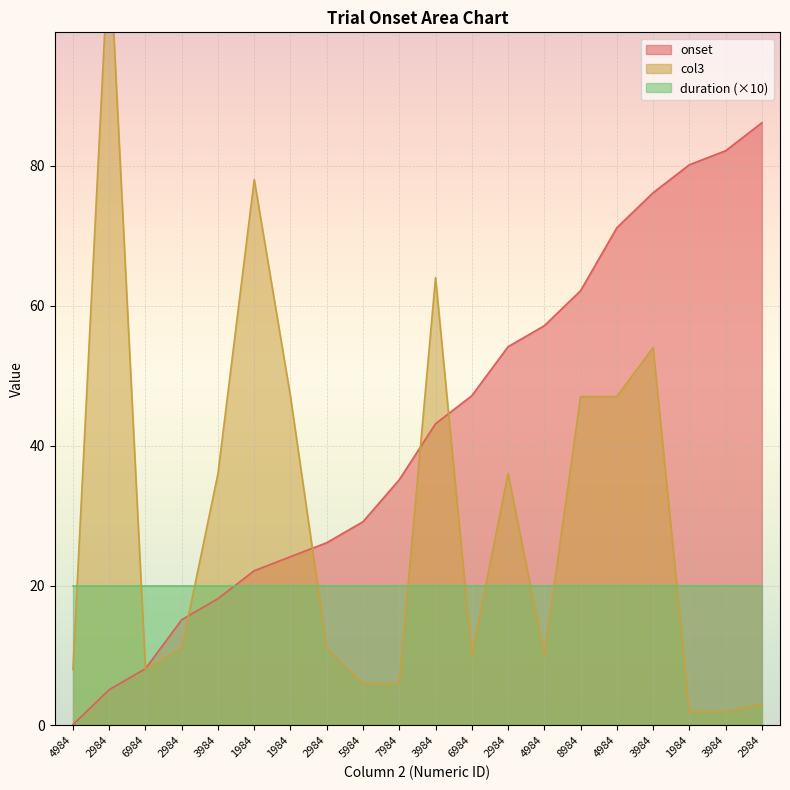

What is the label of the 14th point from the right?

1984